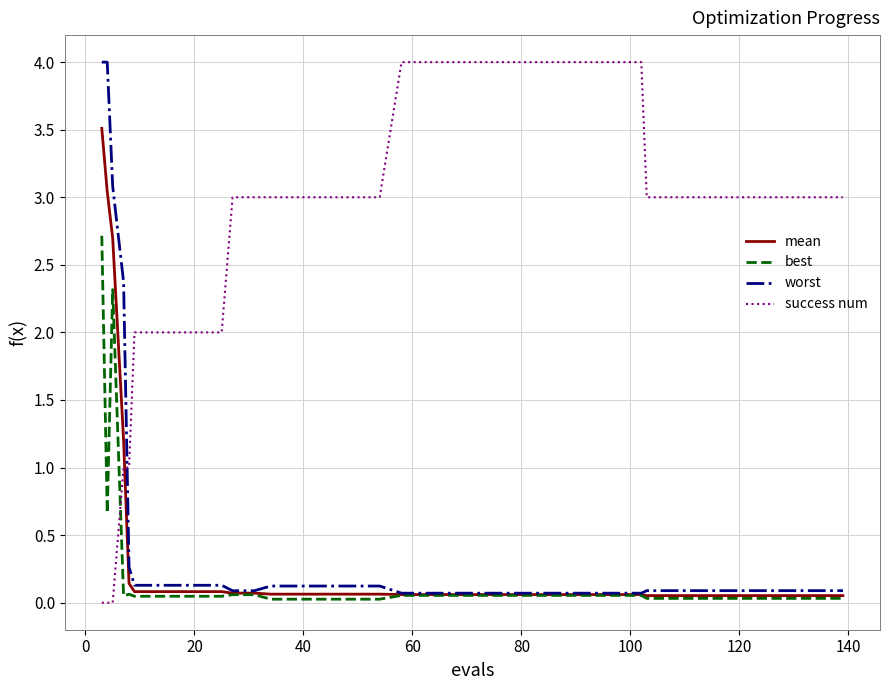

What are all the series names shown in the legend?

mean, best, worst, success num